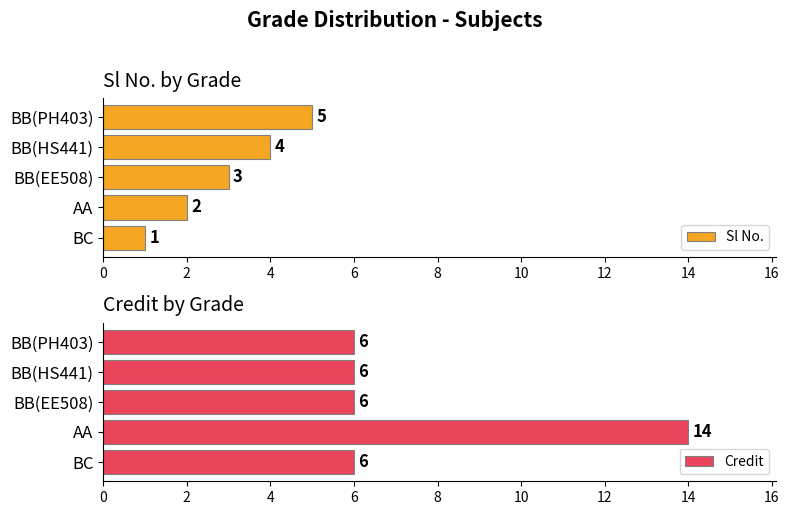

Is it true that Credit equals 2 at BC?

False